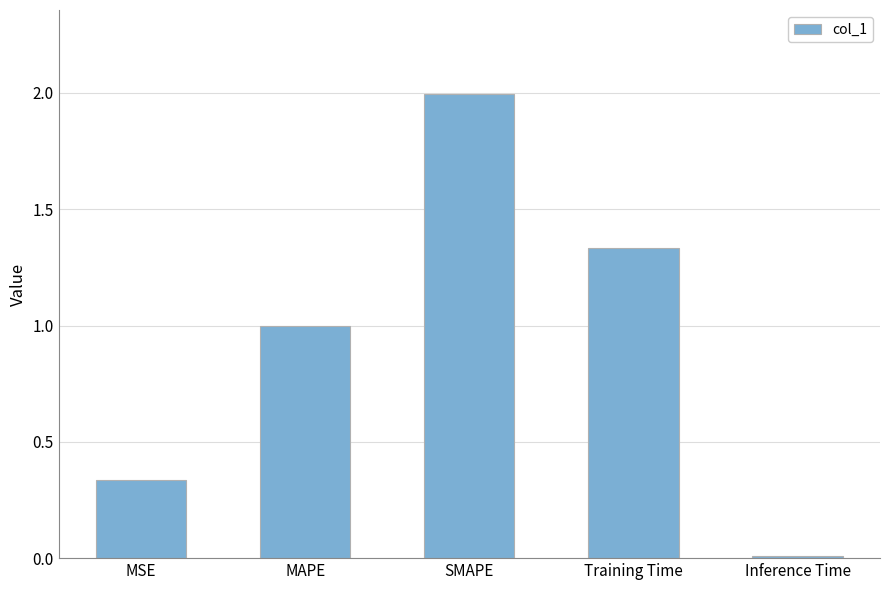

List the labels in order of value, smallest first.

Inference Time, MSE, MAPE, Training Time, SMAPE